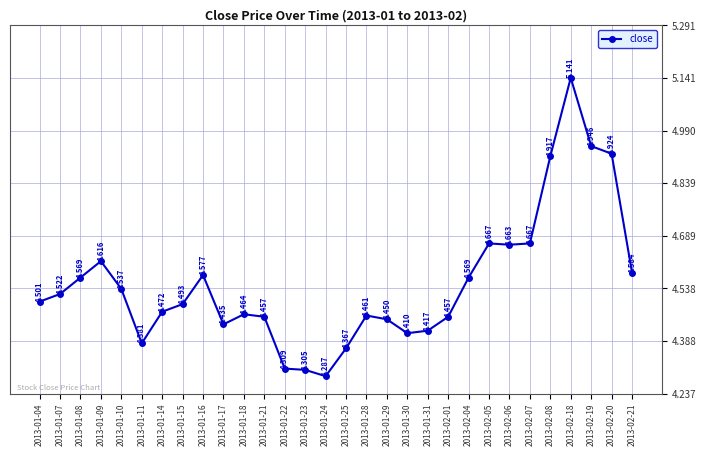

At which category does the data reach its first local peak?

2013-01-09